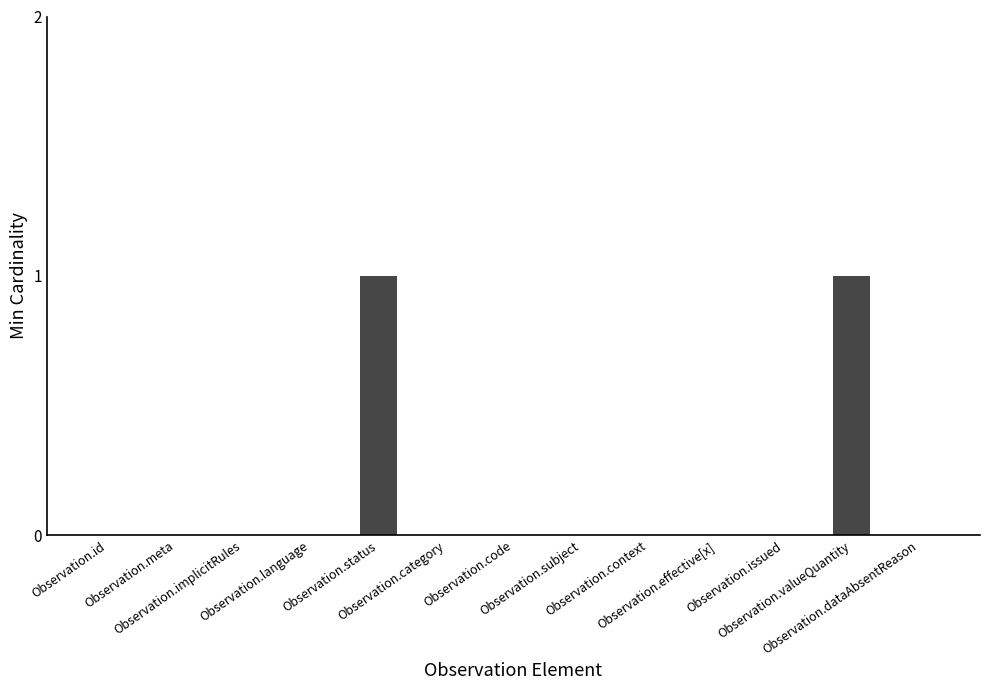

Is it true that the value at Observation.language is 0?

True